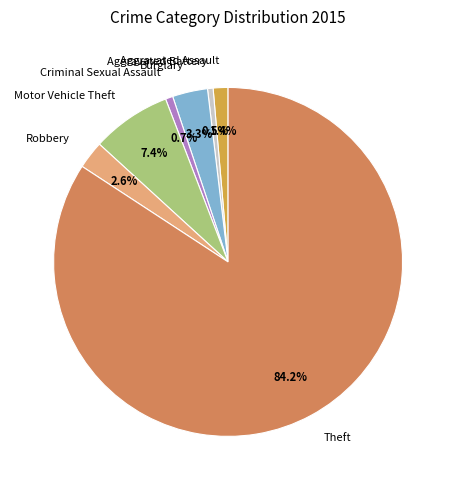

Count the number of slices in the pie.

7